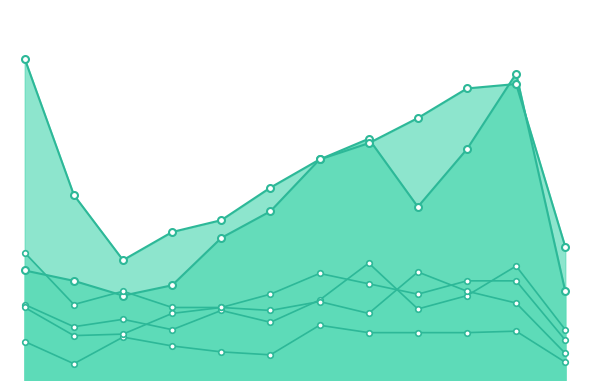

Which series has the largest range (max minus min)?

2020